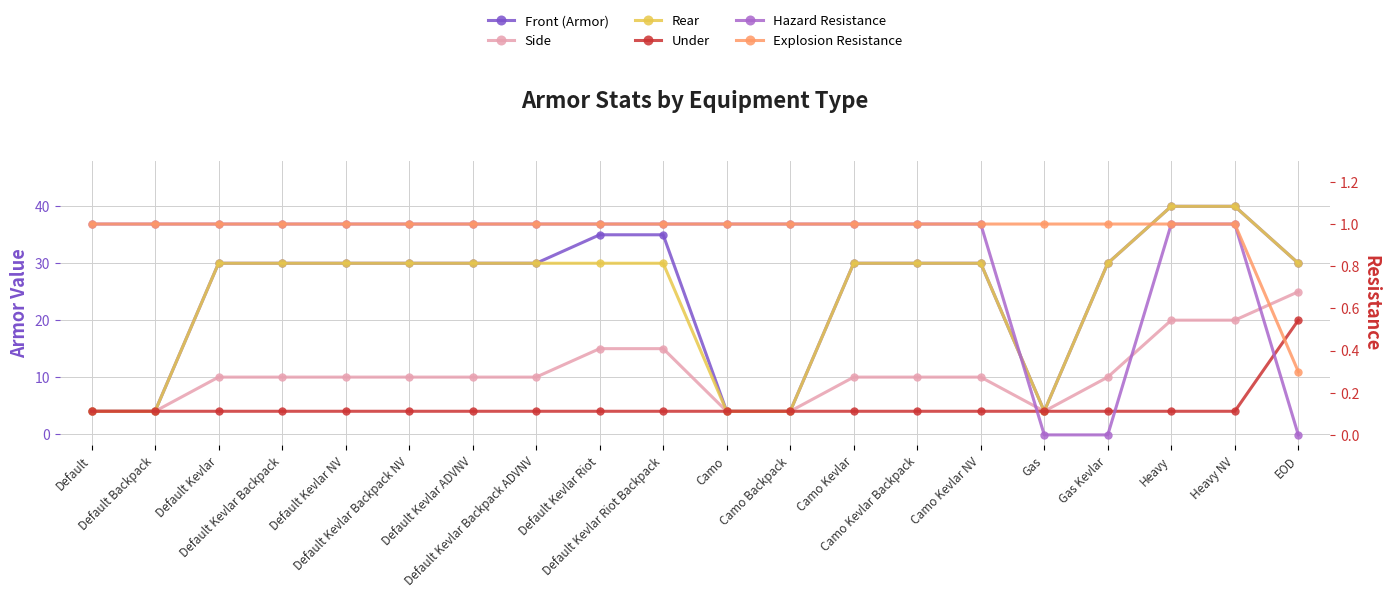

At which category does the chart reach its peak across all series?

Heavy